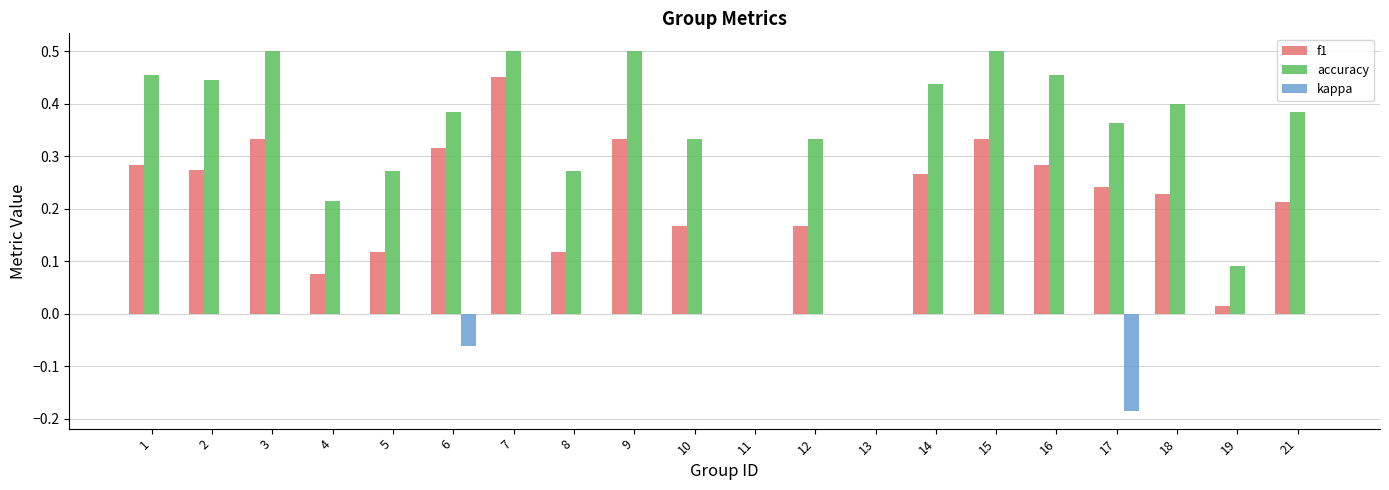

Between 4 and 13, which series saw the biggest shift?

accuracy